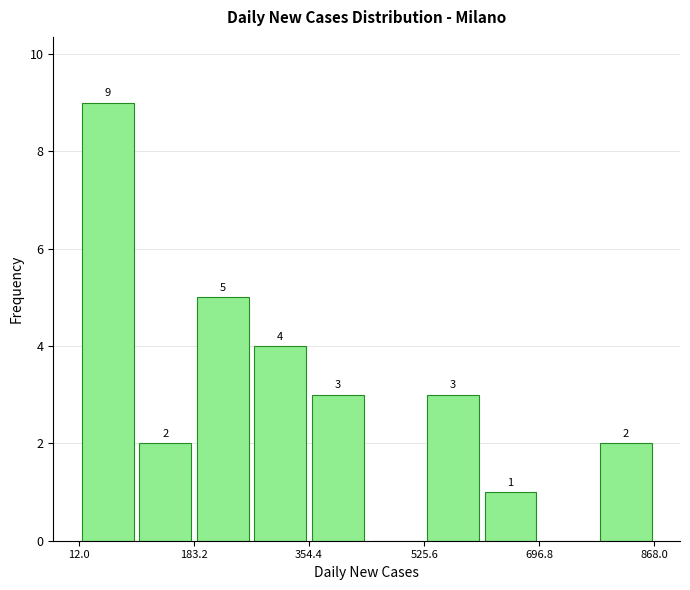

Over which range of the x-axis is the bar tallest?

20 to 100